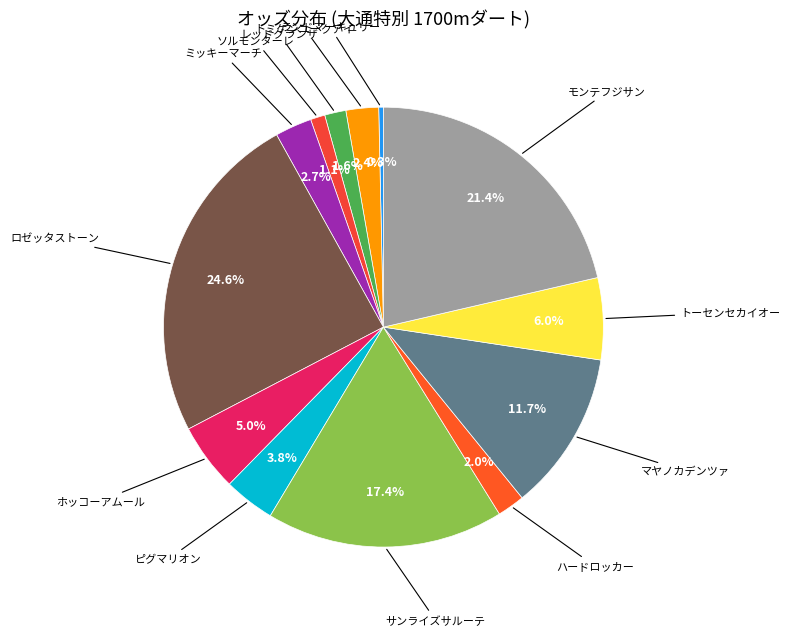

To the nearest percent, what is the difference between the largest and smallest slice percentages?

24%